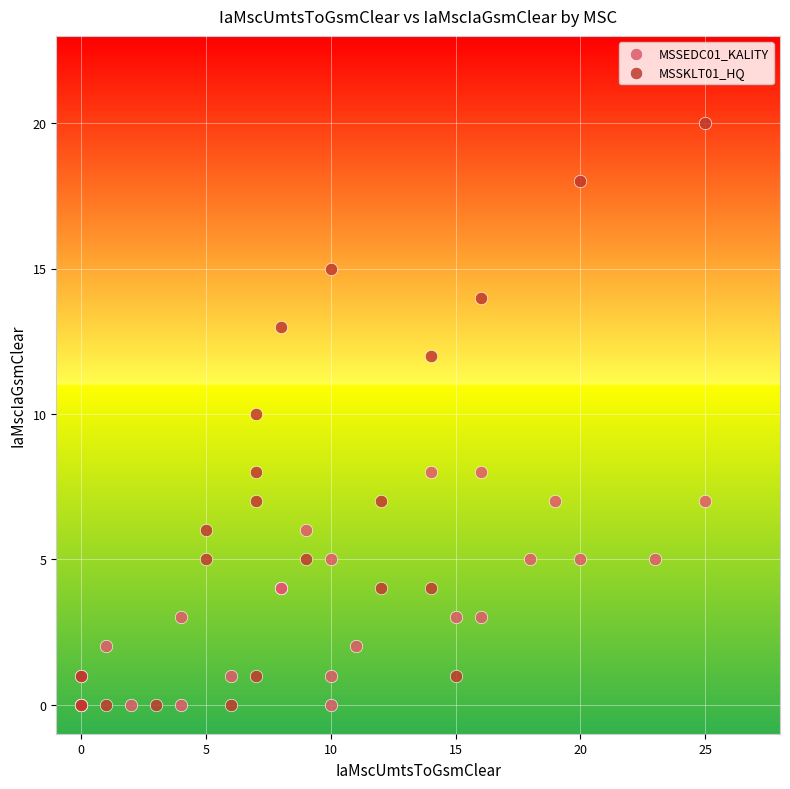

Which series contains the highest Y value?

MSSKLT01_HQ